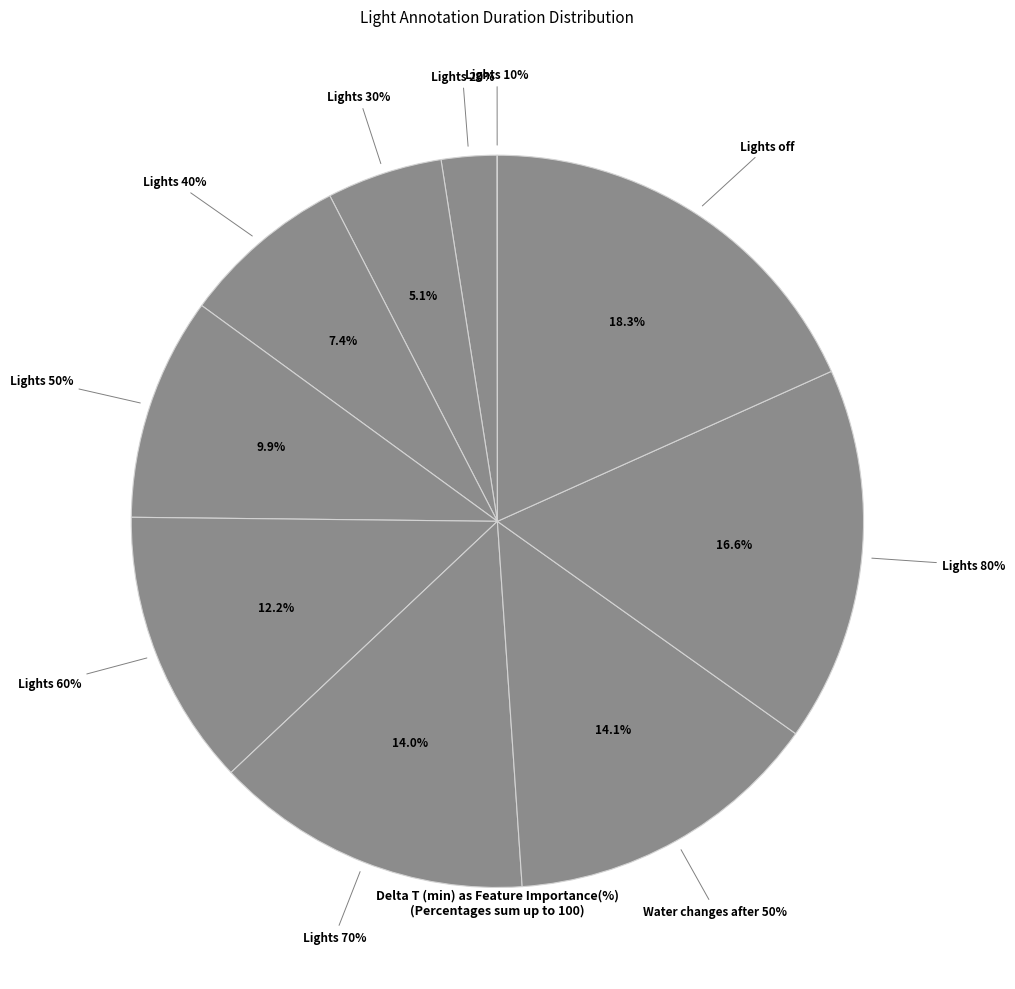

What is the smallest slice in the pie chart?

Lights 10%